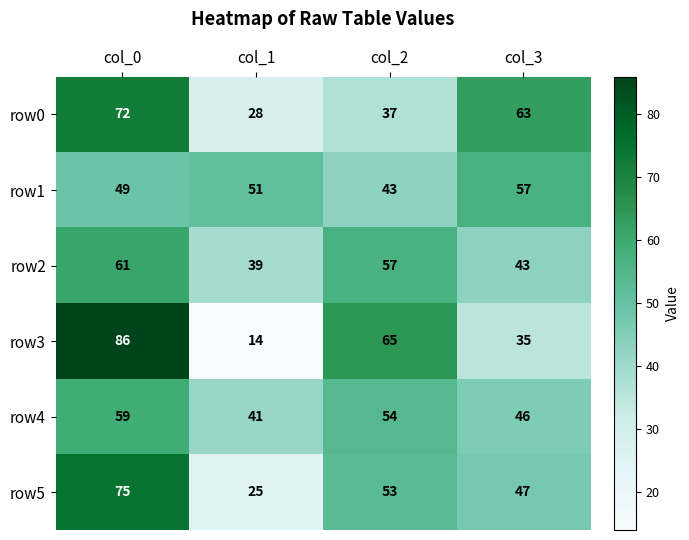

What is the spread (max minus min) of values at col_1?

37